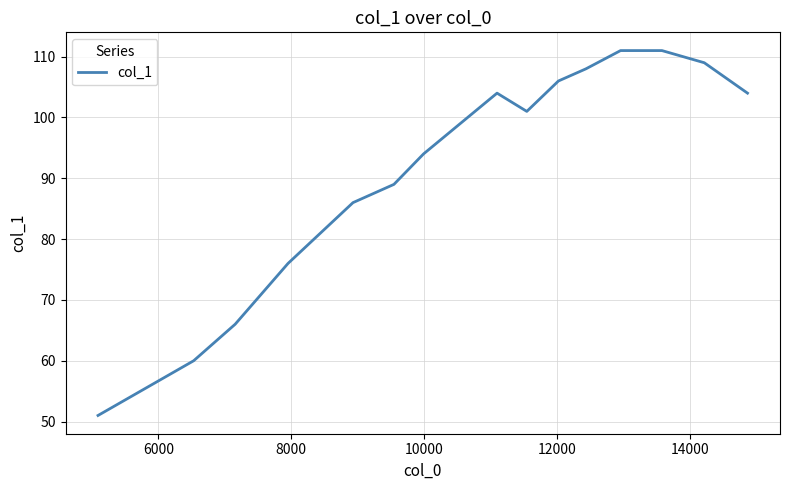

What is the difference between the maximum and minimum values?

60